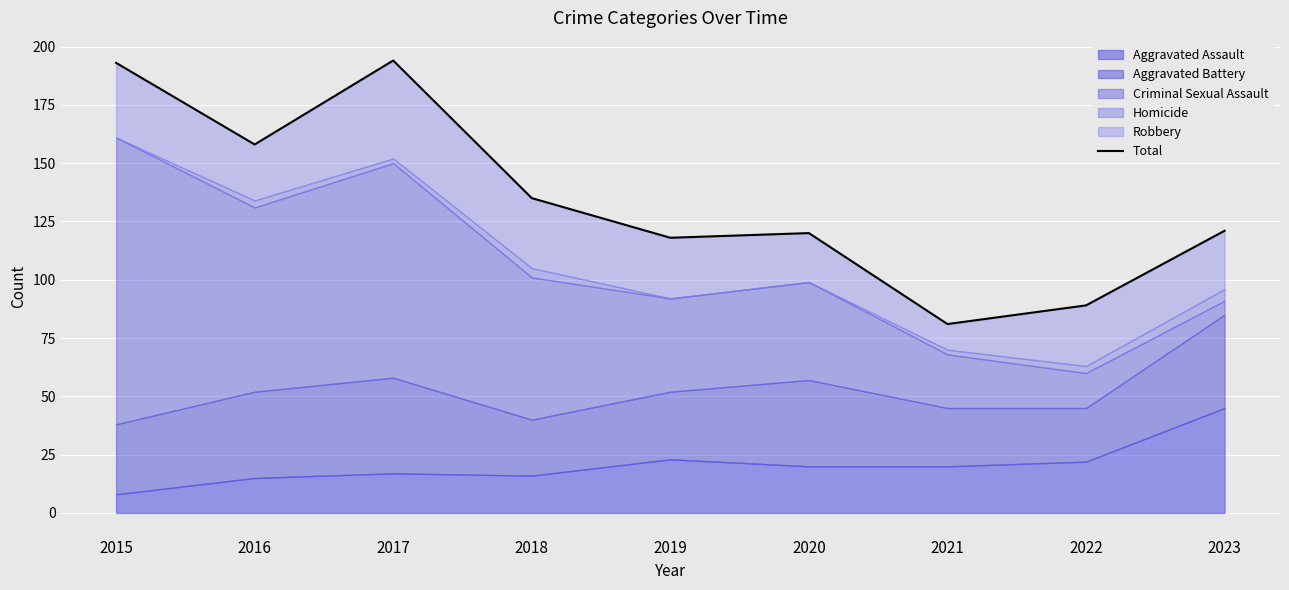

What is the sum of all values?

1209